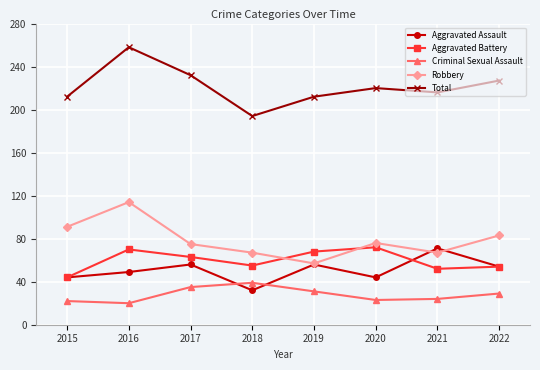

What is the sum of all Aggravated Assault values?

406